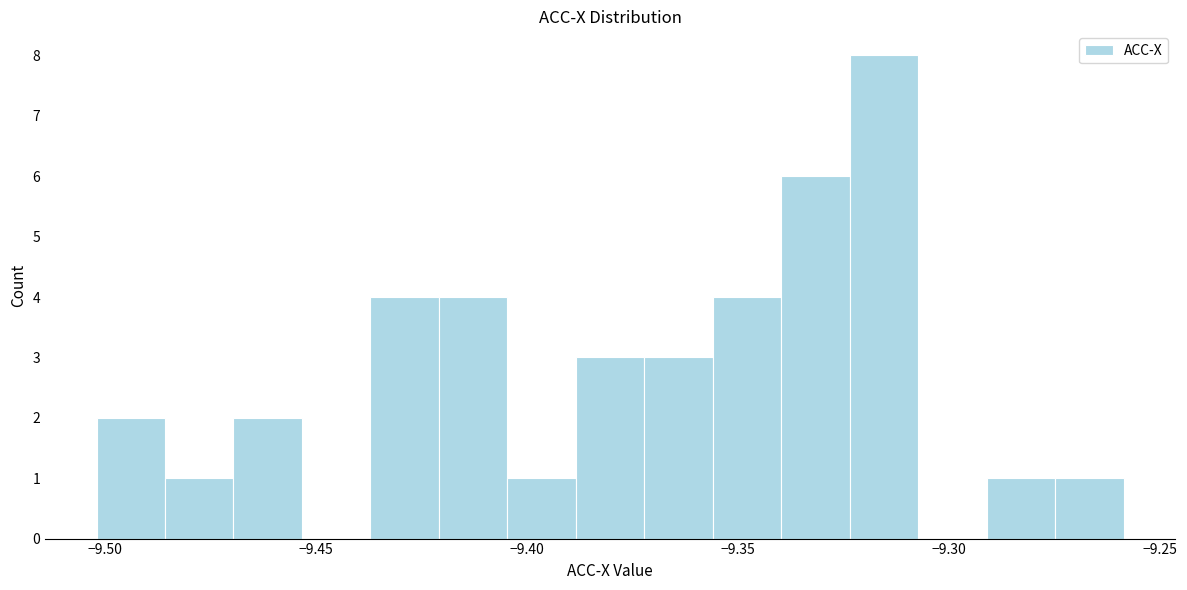

Around what value on the x-axis is the tallest bar? Give the approximate position of its centre, as read against the axis.

-9.315